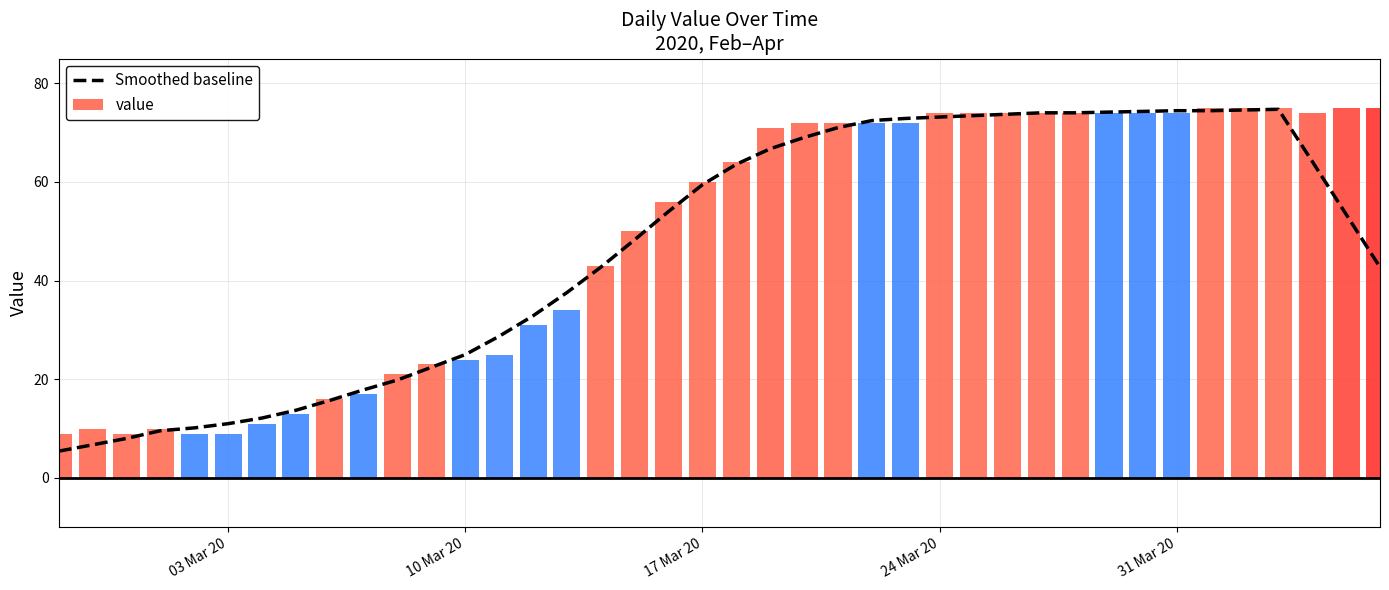

Reading right to left, extract all data points from this chart.

42.7	53.4	64.1	74.7	74.6	74.4	74.4	74.3	74.1	74.0	74.0	73.7	73.4	73.1	72.9	72.4	71.0	69.0	66.7	63.6	59.4	54.0	48.3	42.7	37.6	32.9	28.7	25.0	22.4	19.9	17.9	15.7	13.7	12.1	11.0	10.1	9.6	8.0	6.7	5.4